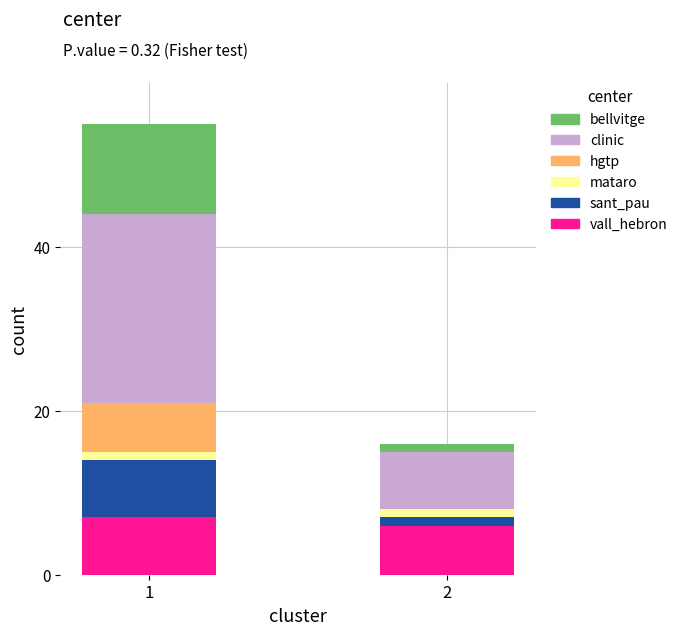

Reading right to left, what are the values for vall_hebron?

2=6	1=7